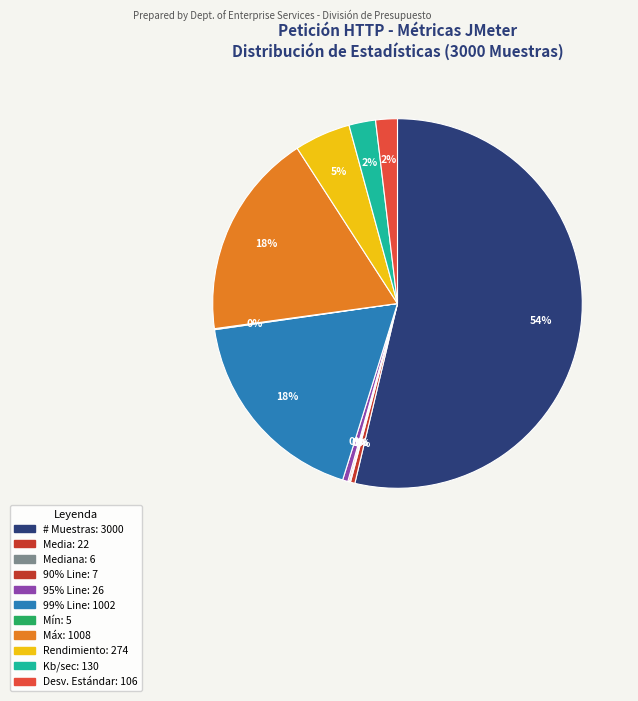

How many slices are in this pie chart?

11